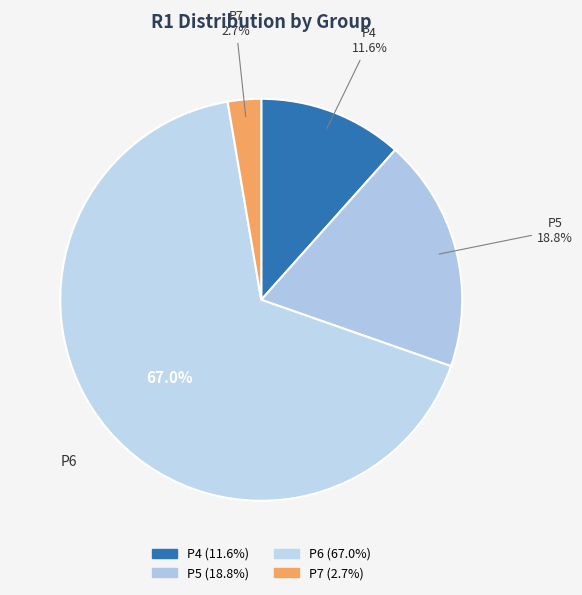

The P4 slice represents 26% of the pie. True or false?

False